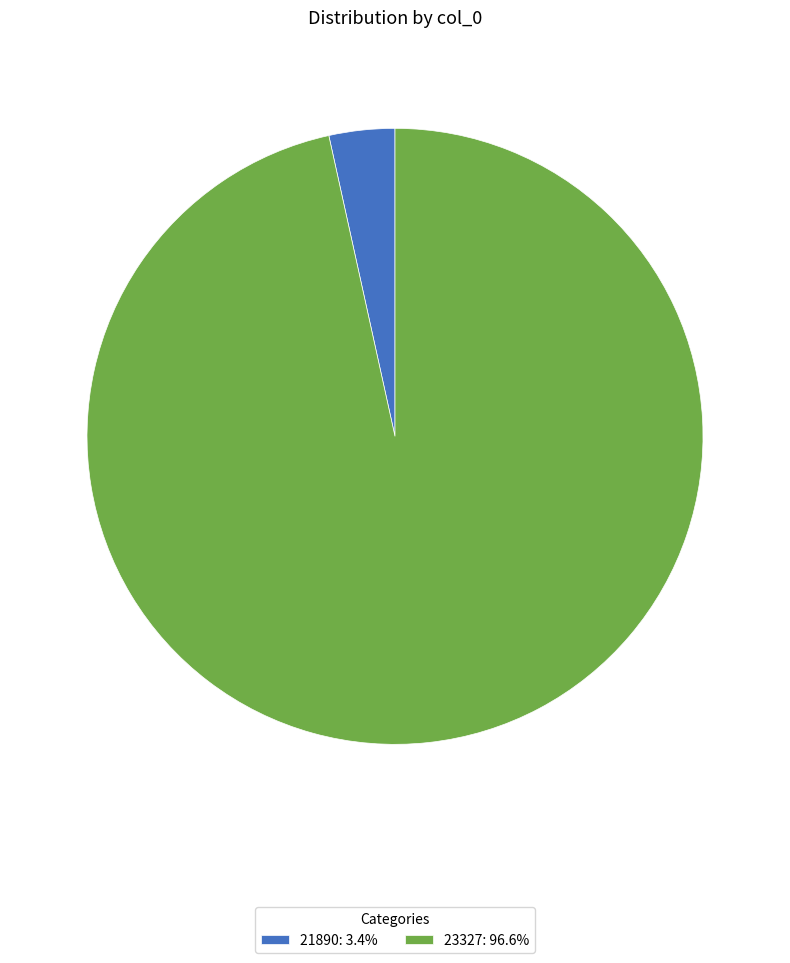

Combined, do 21890: 3.4% and 23327: 96.6% account for over 50%?

Yes